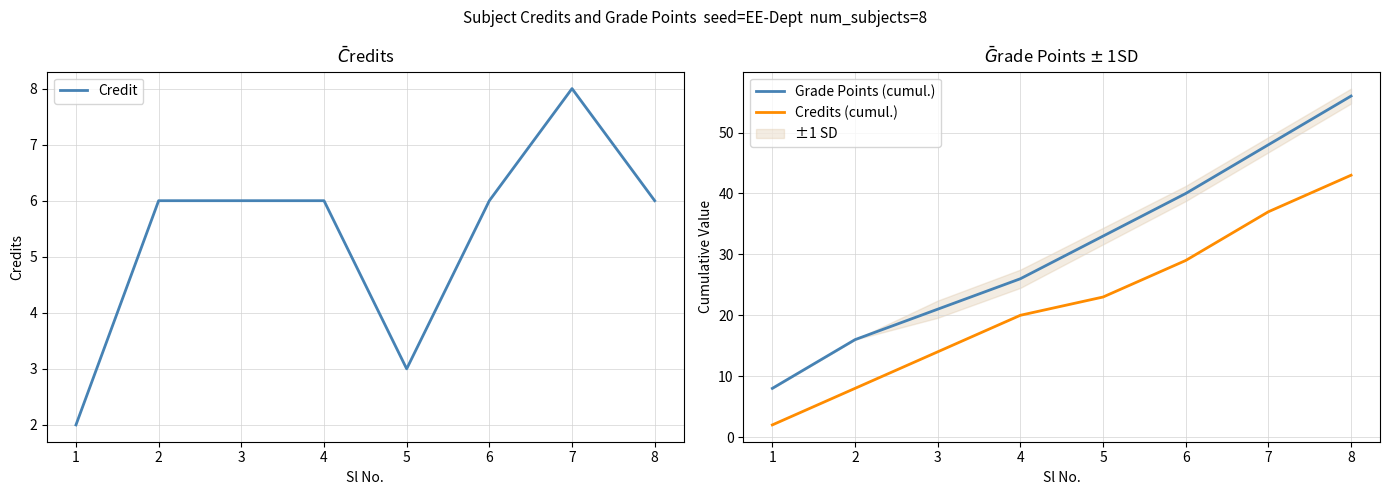

Reading right to left, transcribe all the data shown in this chart.

Credit: 8=6	7=8	6=6	5=3	4=6	3=6	2=6	1=2
Grade Points (cumul.): 8=56	7=48	6=40	5=33	4=26	3=21	2=16	1=8
Credits (cumul.): 8=43	7=37	6=29	5=23	4=20	3=14	2=8	1=2